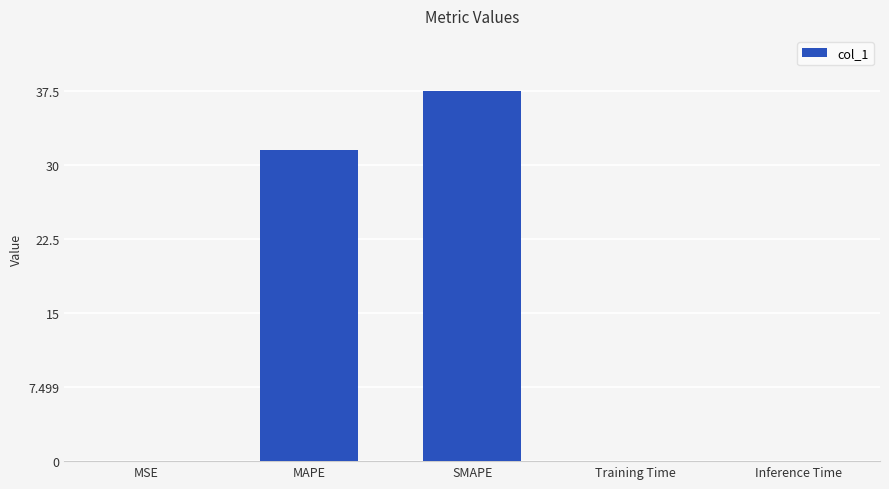

What is the sum of all values?

69.1